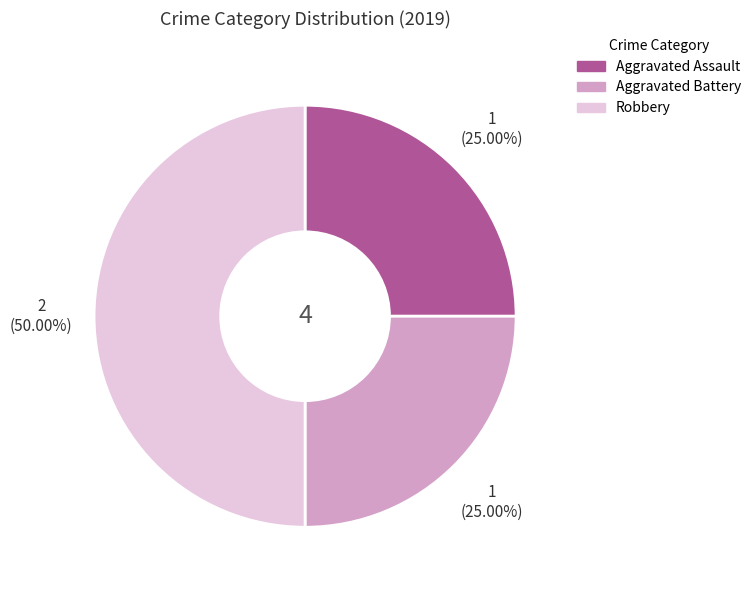

Is Aggravated Assault the majority of the pie?

No